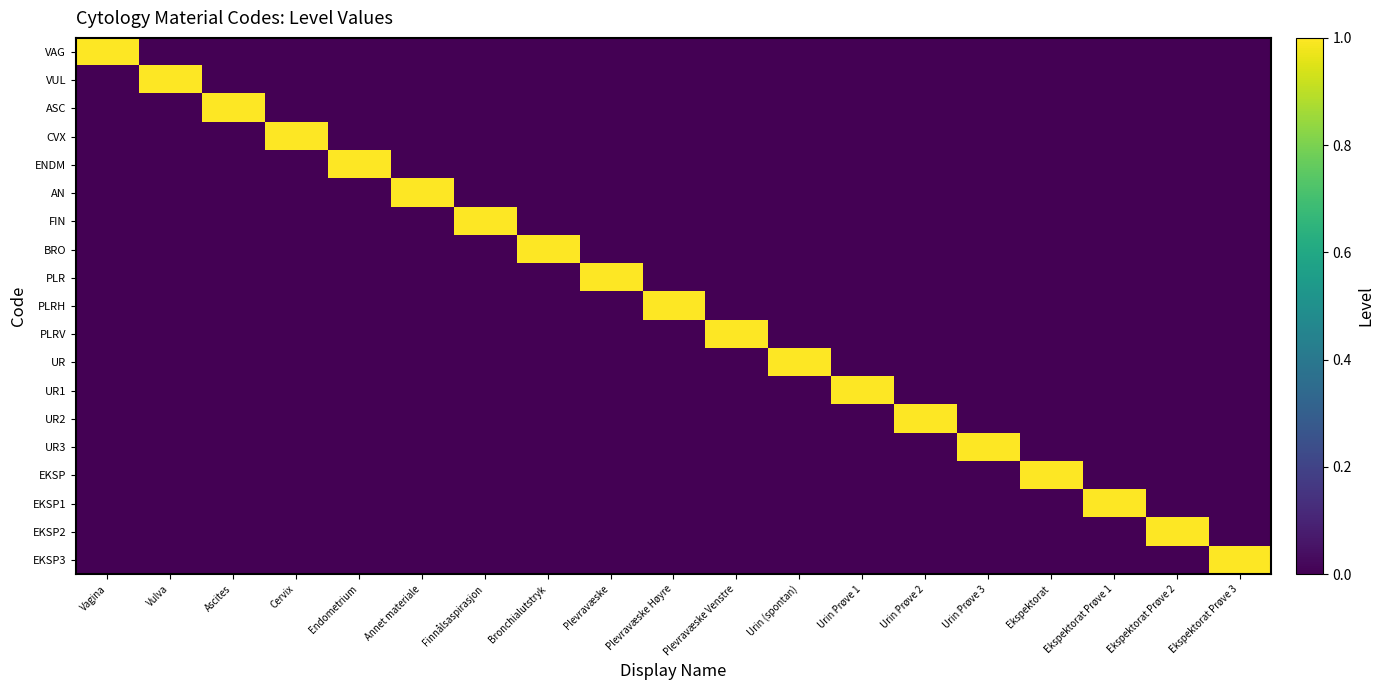

What is the spread (max minus min) of values at Ekspektorat Prøve 2?

1